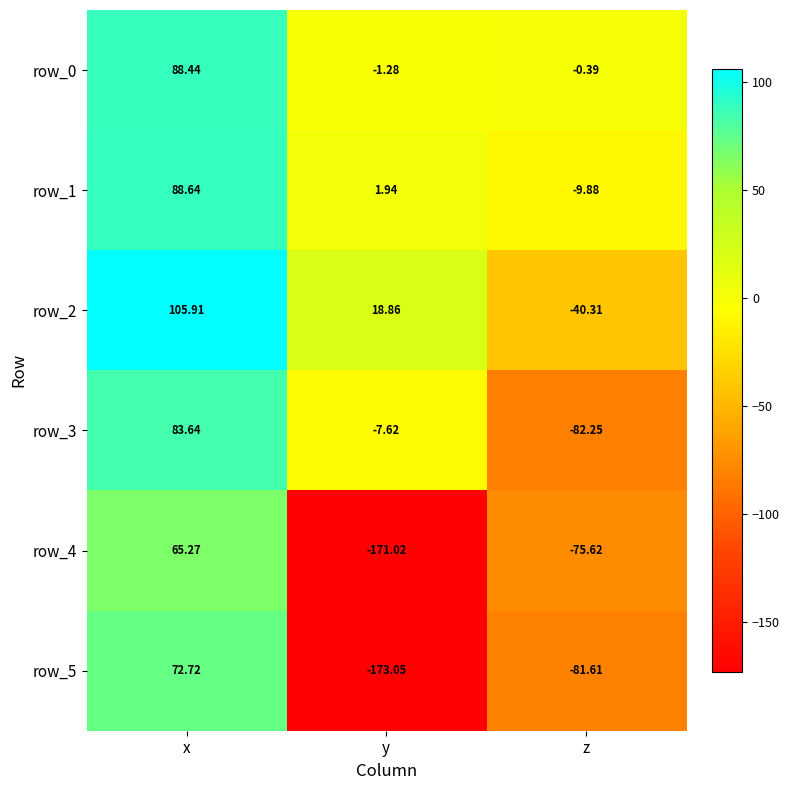

At which category is the sum across all series the highest?

x